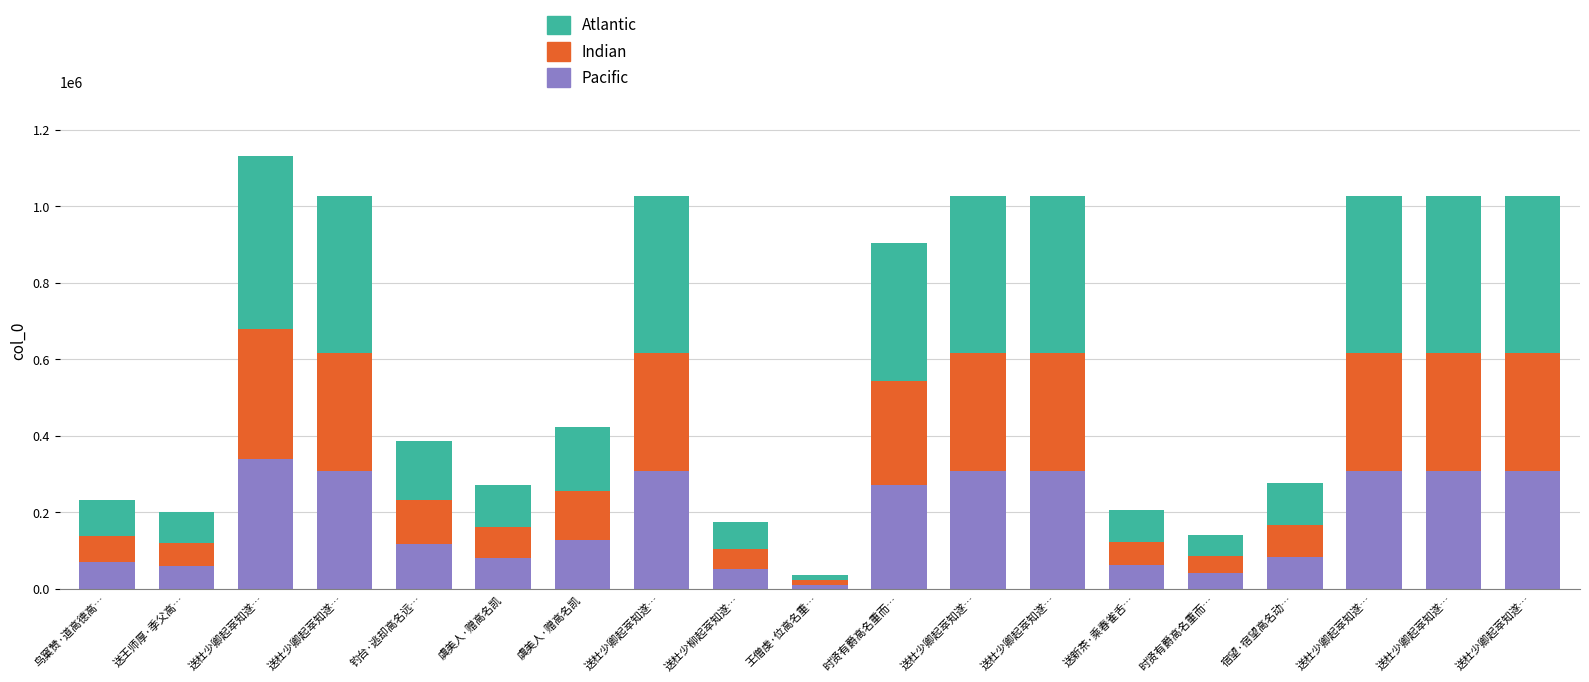

How many bars are there in total?

19